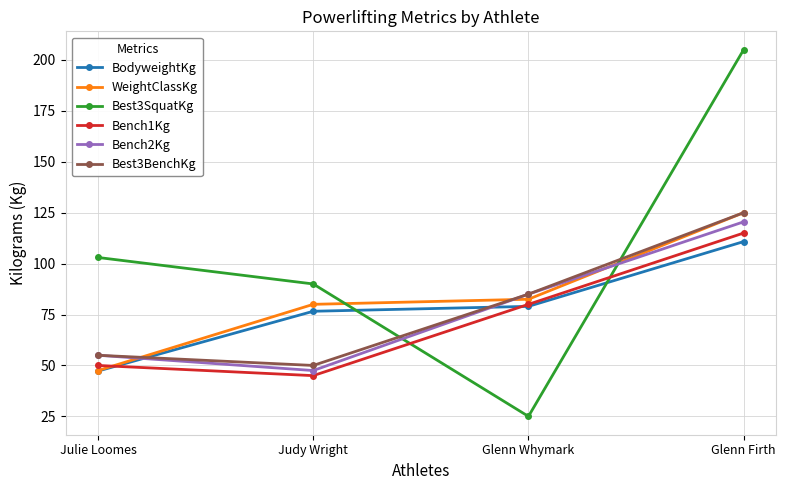

True or false: BodyweightKg has more than 0 interior local peaks.

False